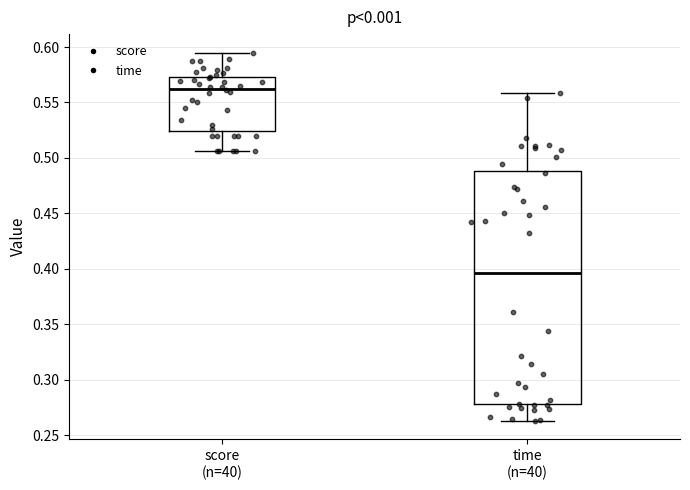

Which box has the lowest median line?

time (n=40)